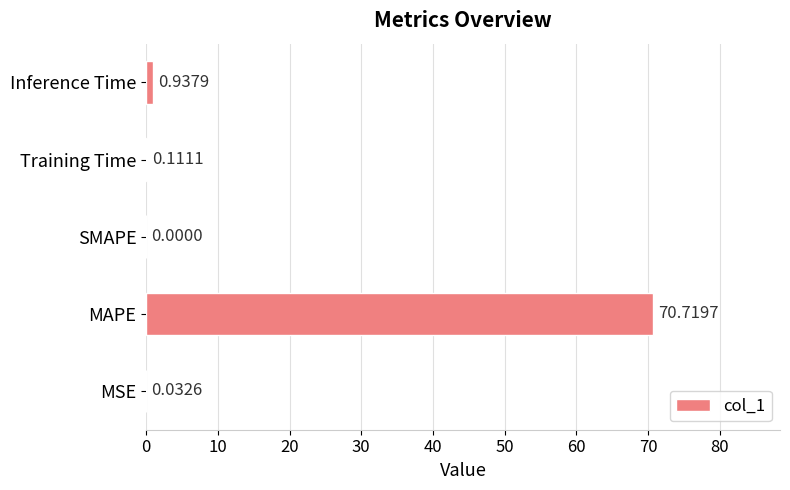

What is the change in value from MAPE to SMAPE?

-70.7